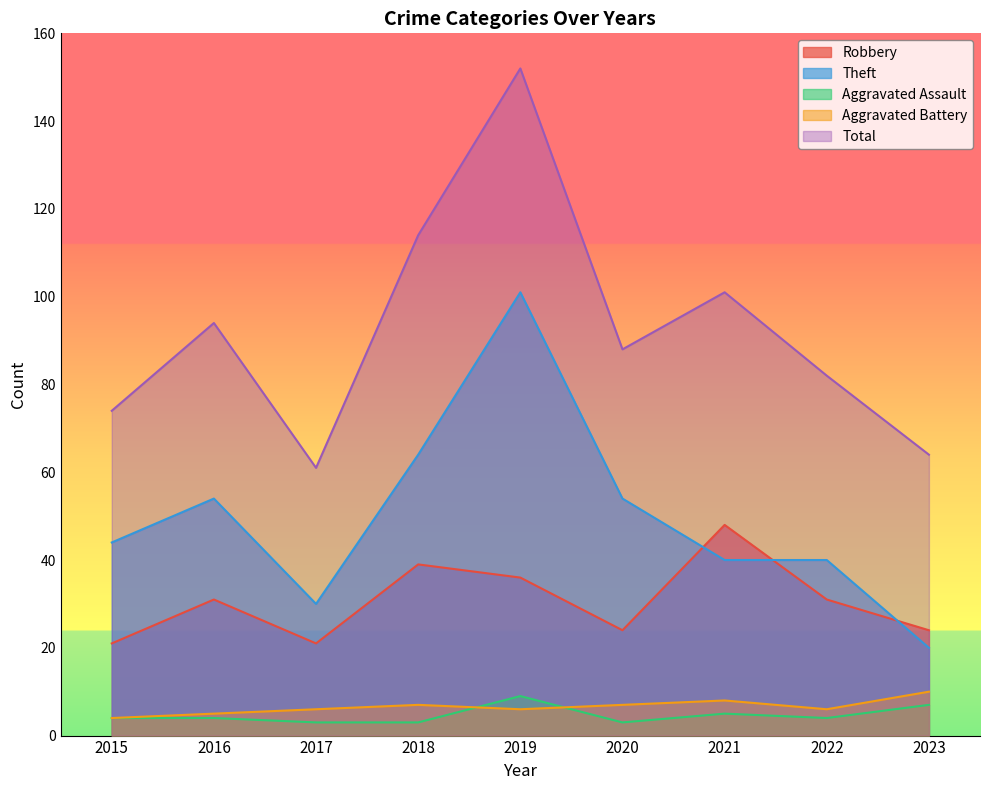

Where is the first local minimum for Aggravated Battery?

2019